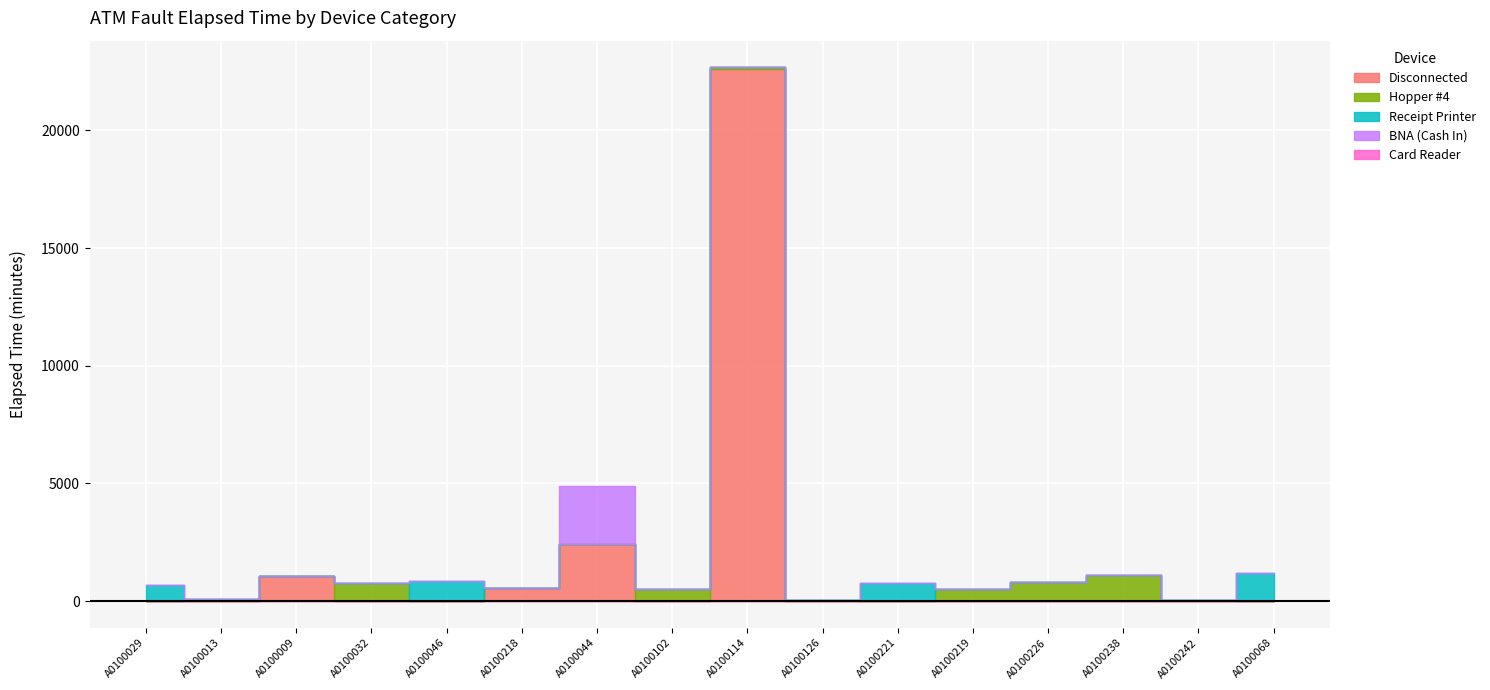

The Receipt Printer series shows 0 at A0100114. True or false?

True